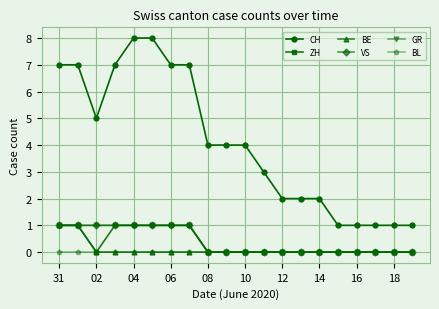

Does the chart have visible grid lines?

Yes